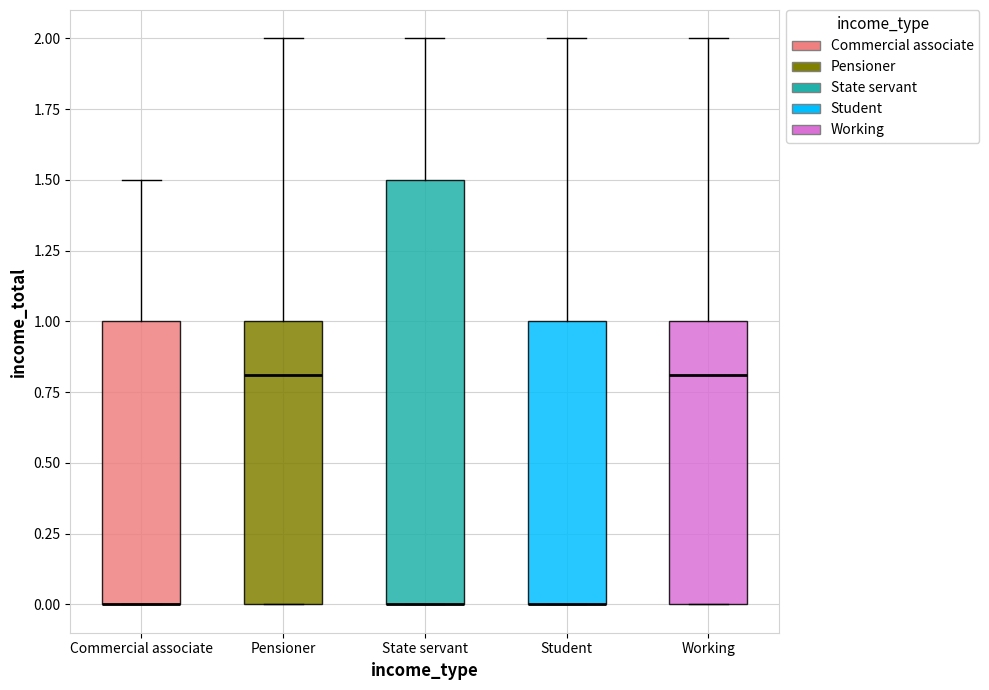

Reading left to right, read every box against the y-axis: the position of its median line, the range the box covers, and the ends of its whiskers. The values are not printed on the chart, so give them approximately, as read against the axis.

Commercial associate: median 0.0 (drawn on the box's lower edge), box 0.0 to 1.0, whiskers 0.0 to 1.5
Pensioner: median 0.8, box 0.0 to 1.0, whiskers 0.0 to 2.0
State servant: median 0.0 (drawn on the box's lower edge), box 0.0 to 1.5, whiskers 0.0 to 2.0
Student: median 0.0 (drawn on the box's lower edge), box 0.0 to 1.0, whiskers 0.0 to 2.0
Working: median 0.8, box 0.0 to 1.0, whiskers 0.0 to 2.0